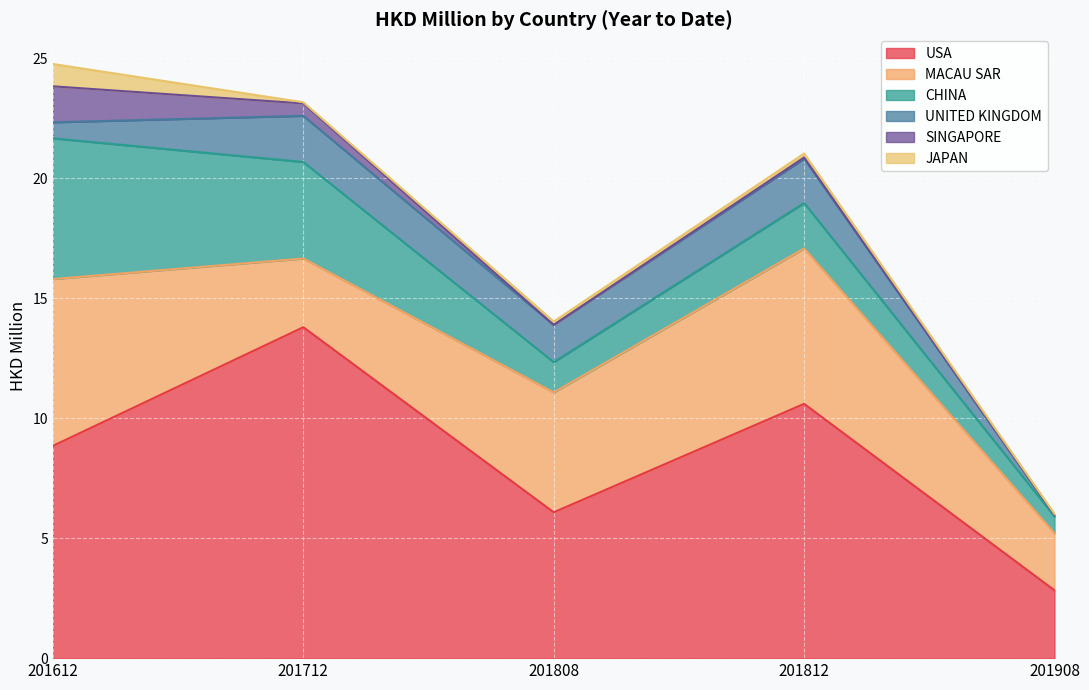

What is the spread (max minus min) of values at 201908?

2.8